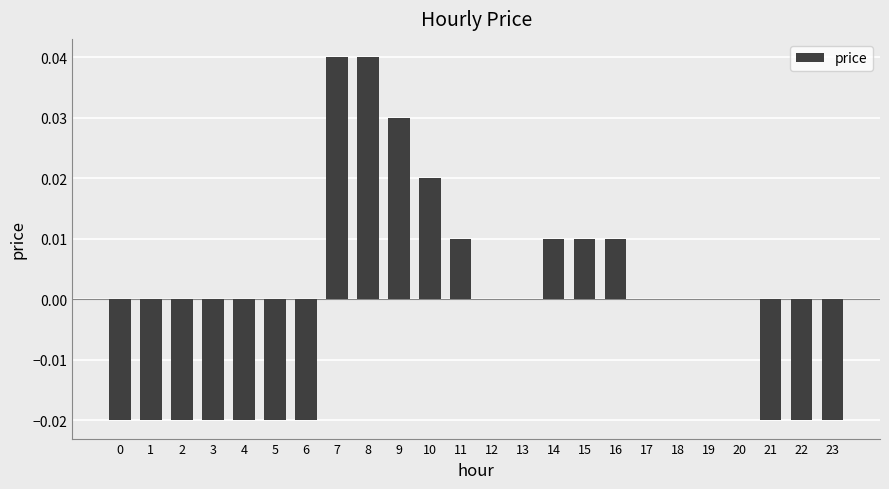

Are the bars grouped side by side (vs. stacked)?

No